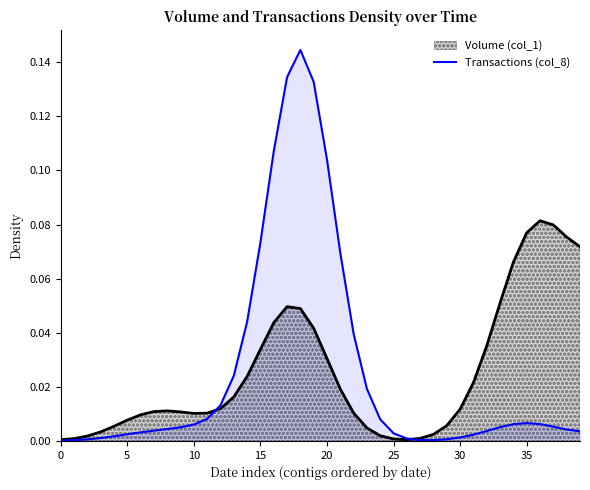

What is the label of the 28th point from the left?

27